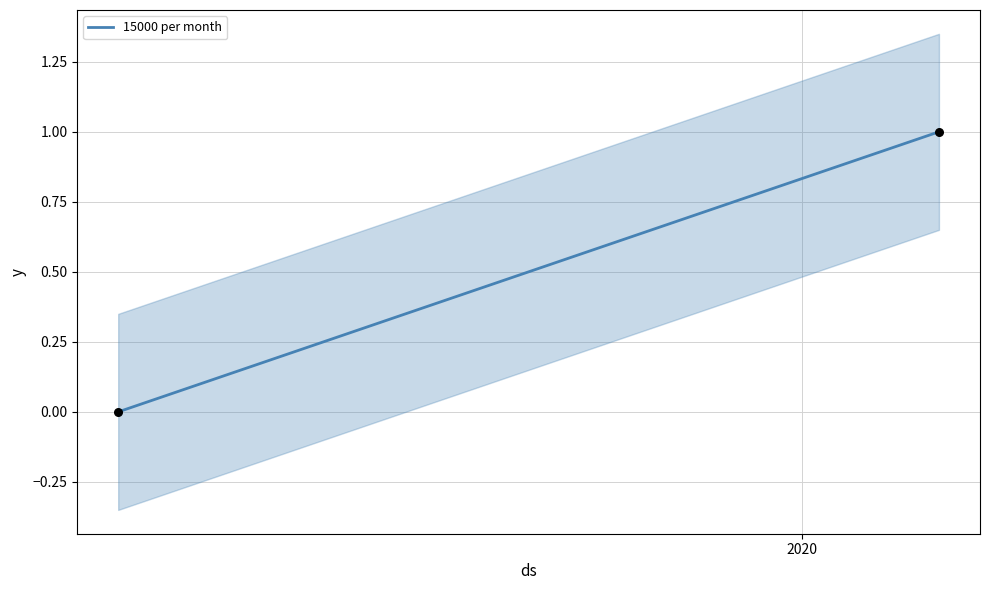

What is the average X value?

18283